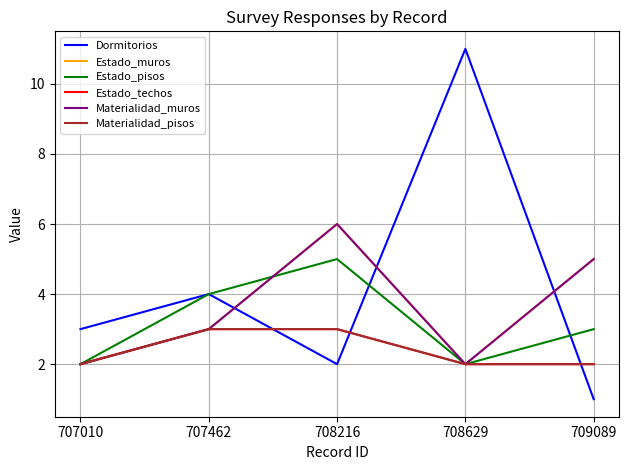

Where is Dormitorios nearest to the value 6?

707462